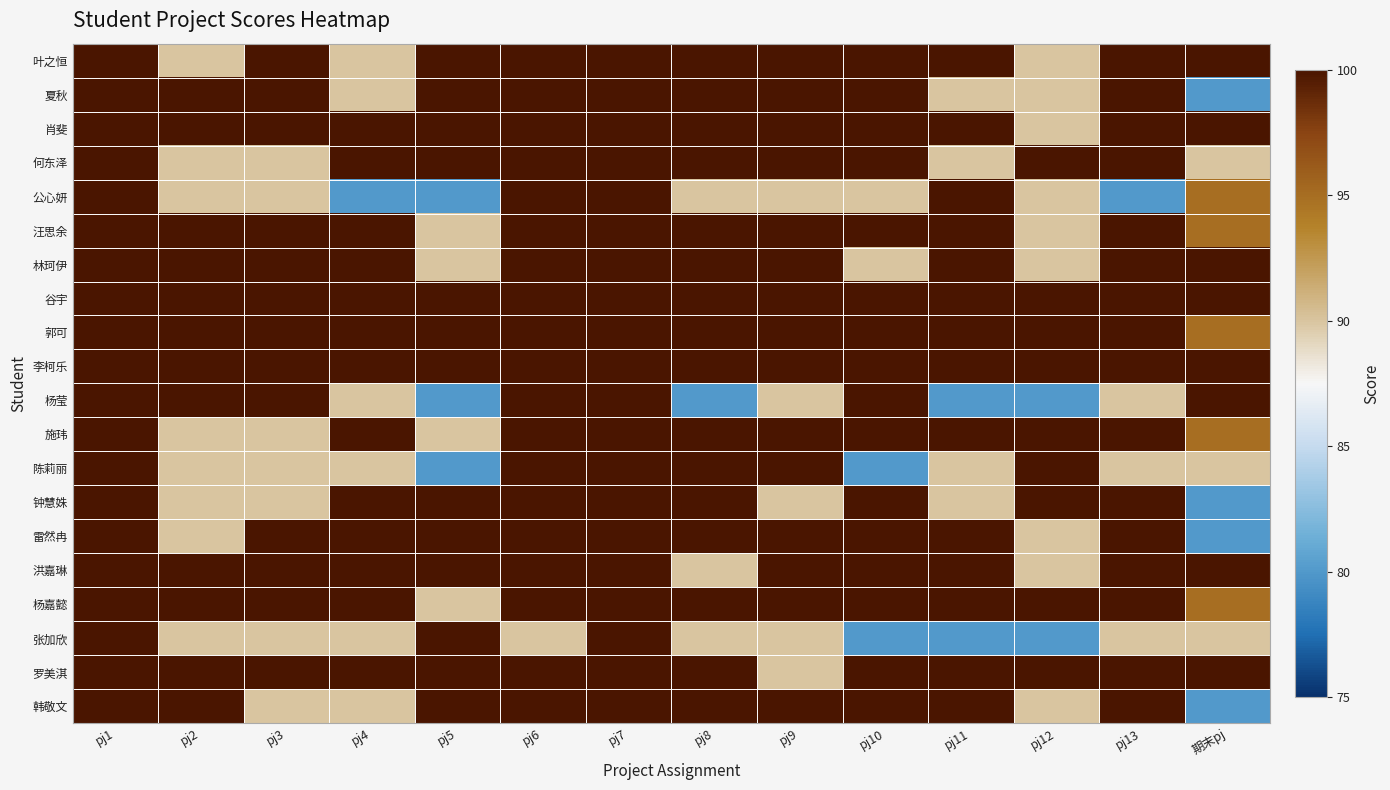

Which series changed the most between pj5 and pj9?

陈莉丽